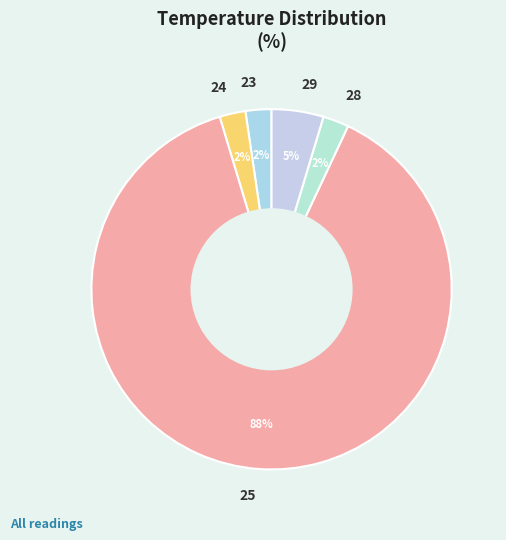

How many slices are in this pie chart?

5